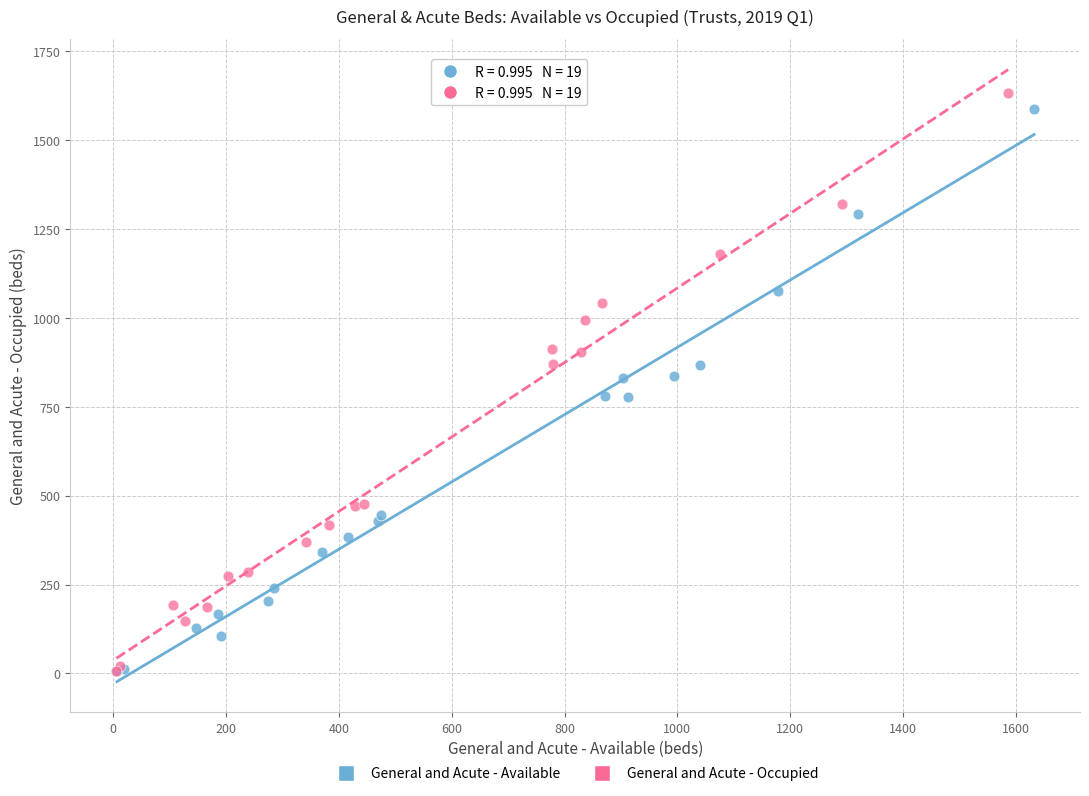

Which series has the widest spread of Y values?

General and Acute - Occupied